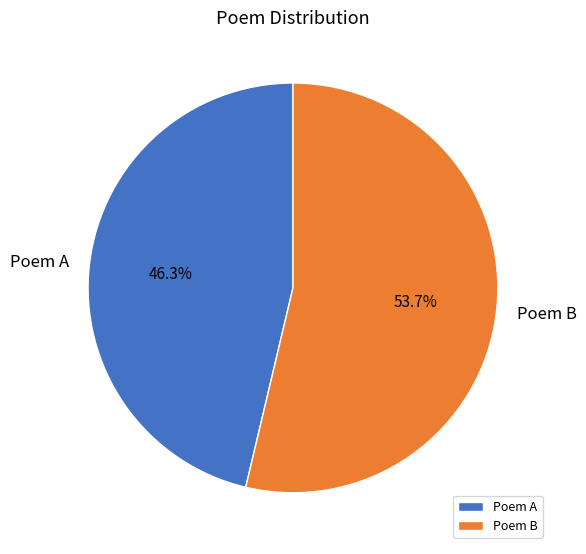

What portion of the pie excludes Poem A?

53.7%